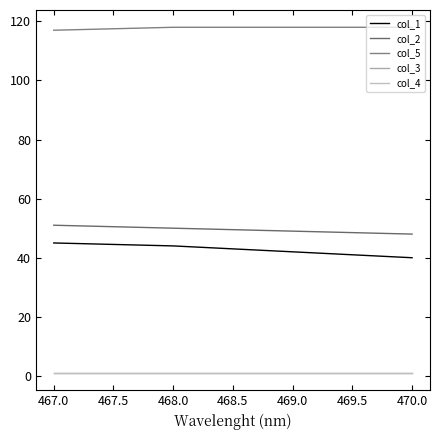

What is the highest value of the col_4 series?

1